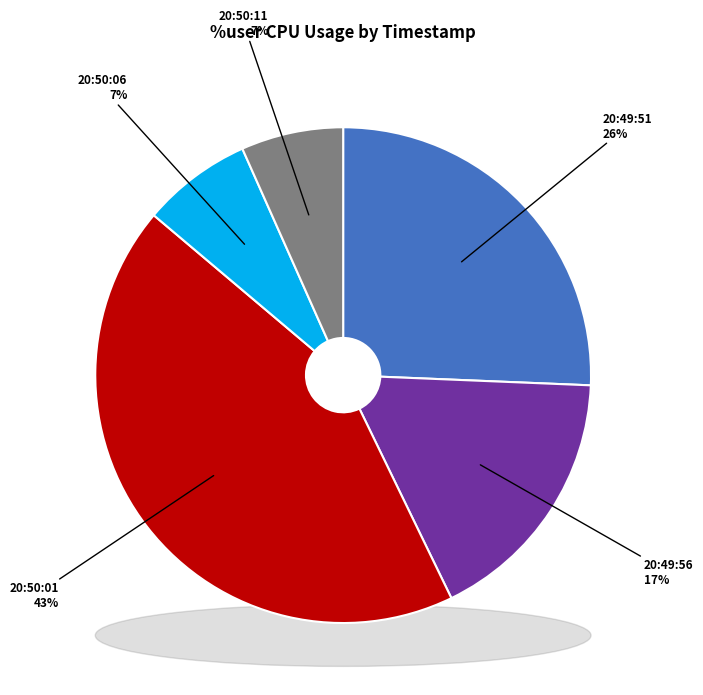

To the nearest percent, what is the average slice percentage?

20%